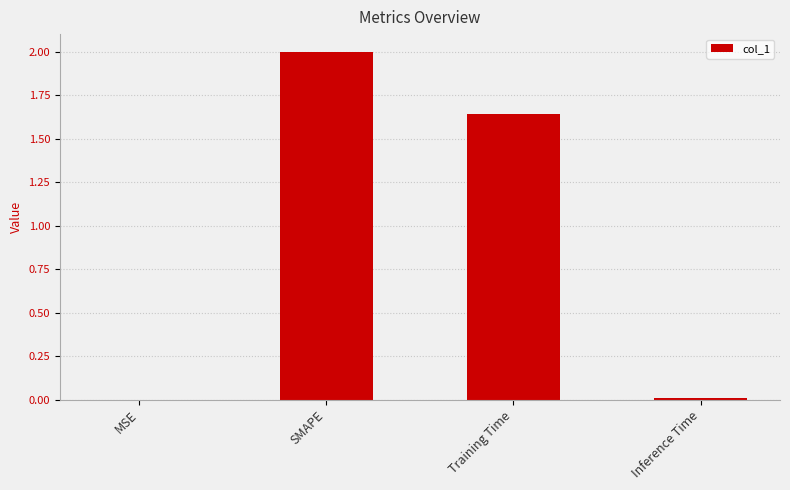

At which label is the value closest to 1?

Training Time